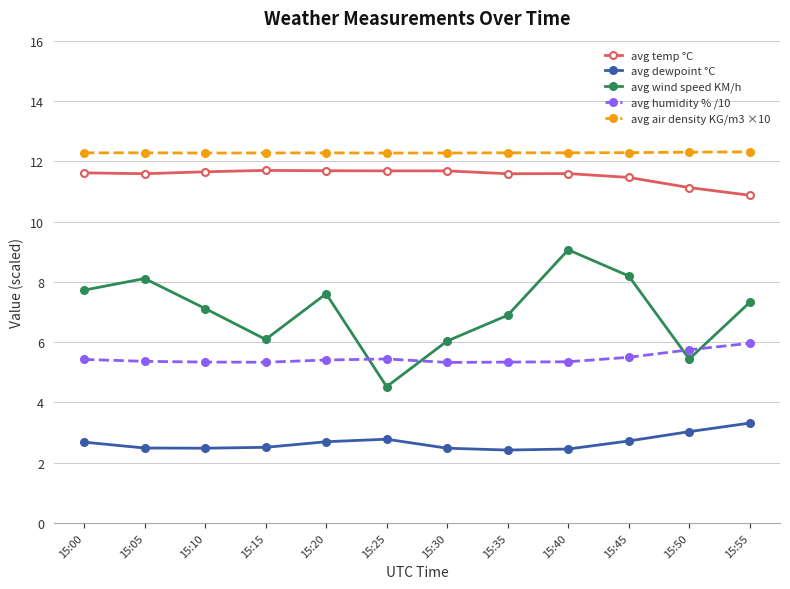

What is the sum of all avg humidity % /10 values?

65.5